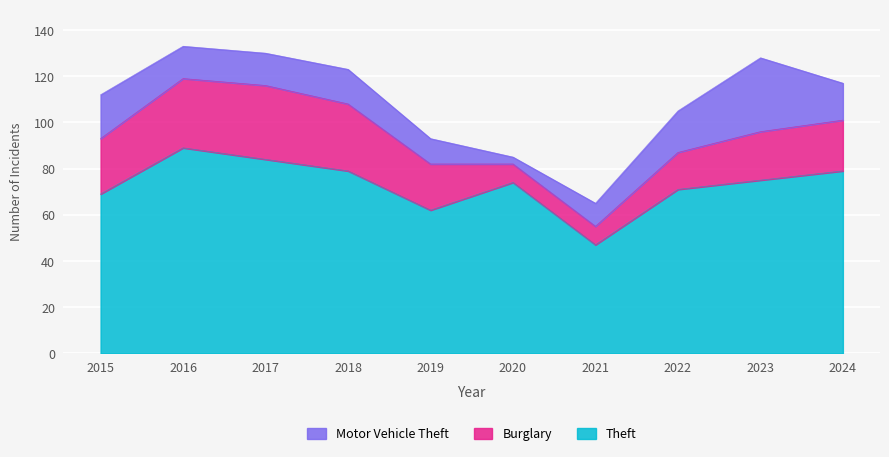

What is the sum of the Theft values at 2020 and 2016?

163